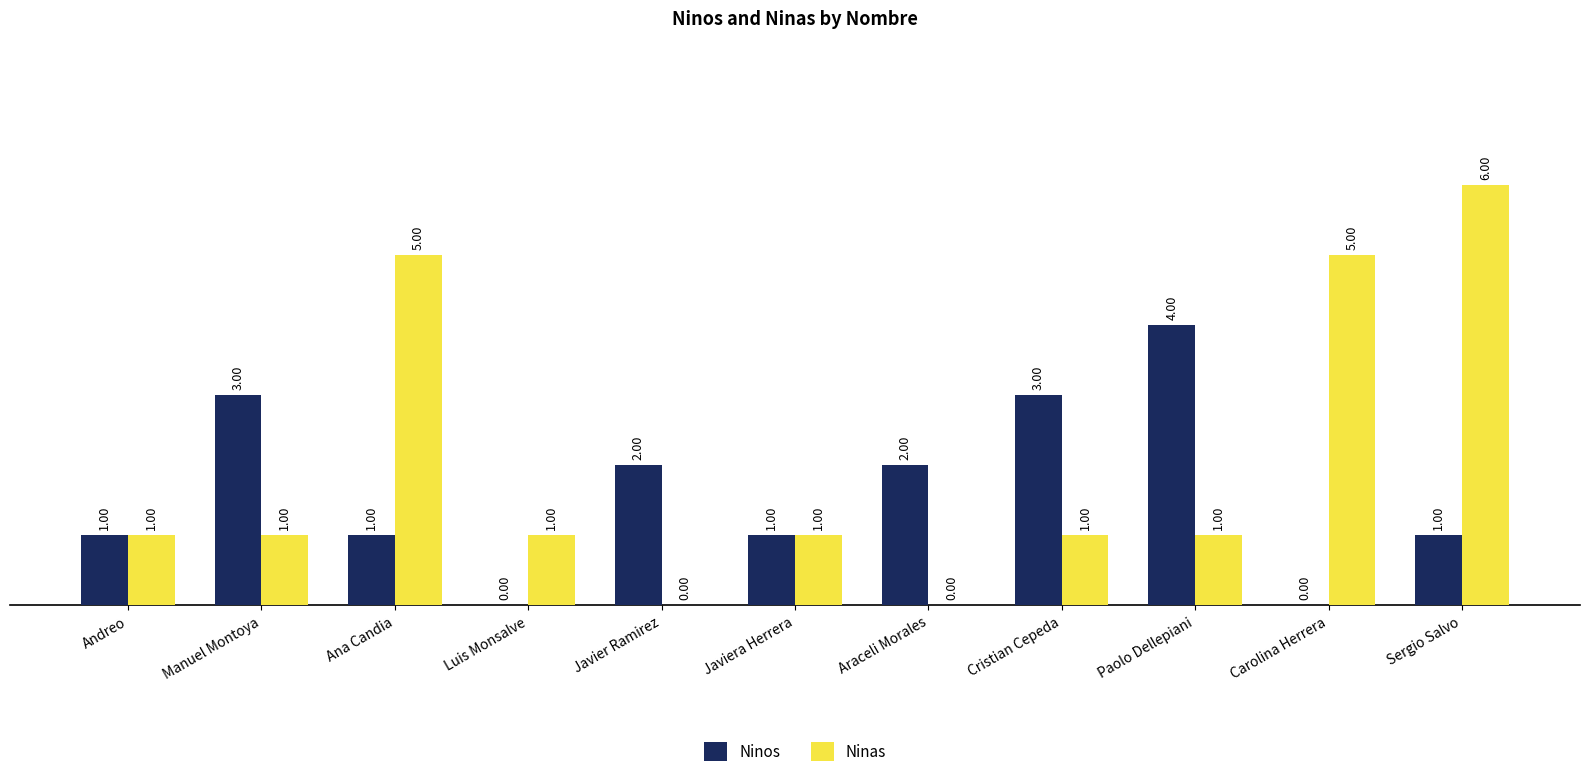

The Ninos series shows 0 at Andreo. True or false?

False